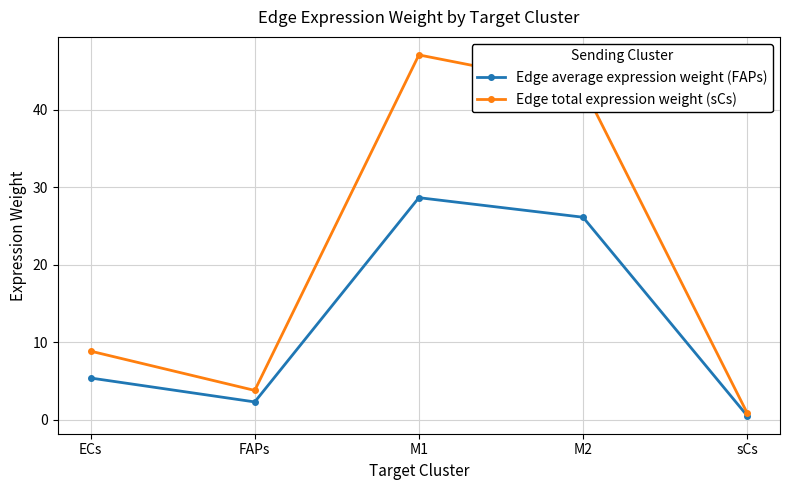

Where is the first local minimum for Edge total expression weight (sCs)?

FAPs